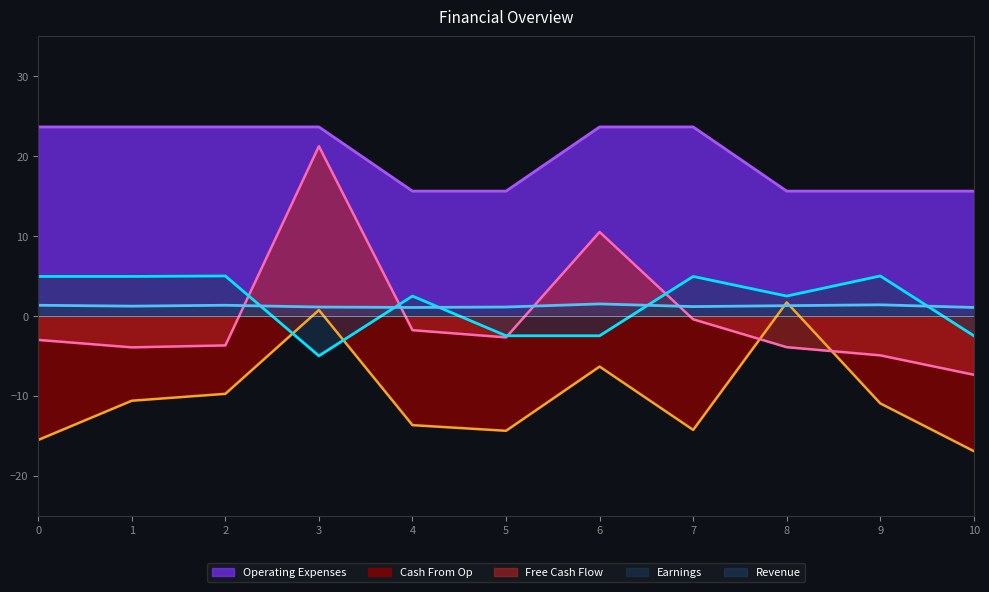

Read the Free Cash Flow value at 8.

-3.9